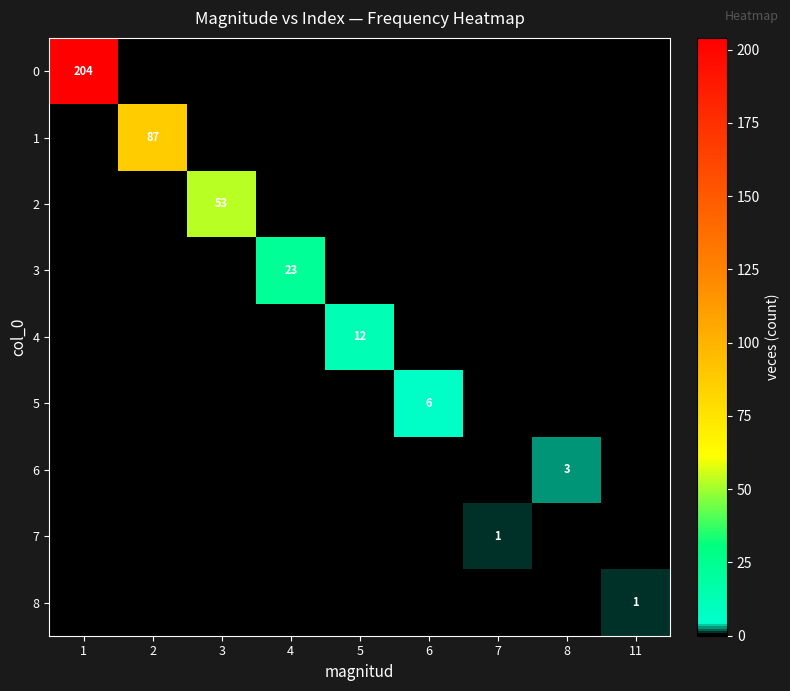

List the series in order of their peak value, lowest first.

7, 8, 6, 5, 4, 3, 2, 1, 0